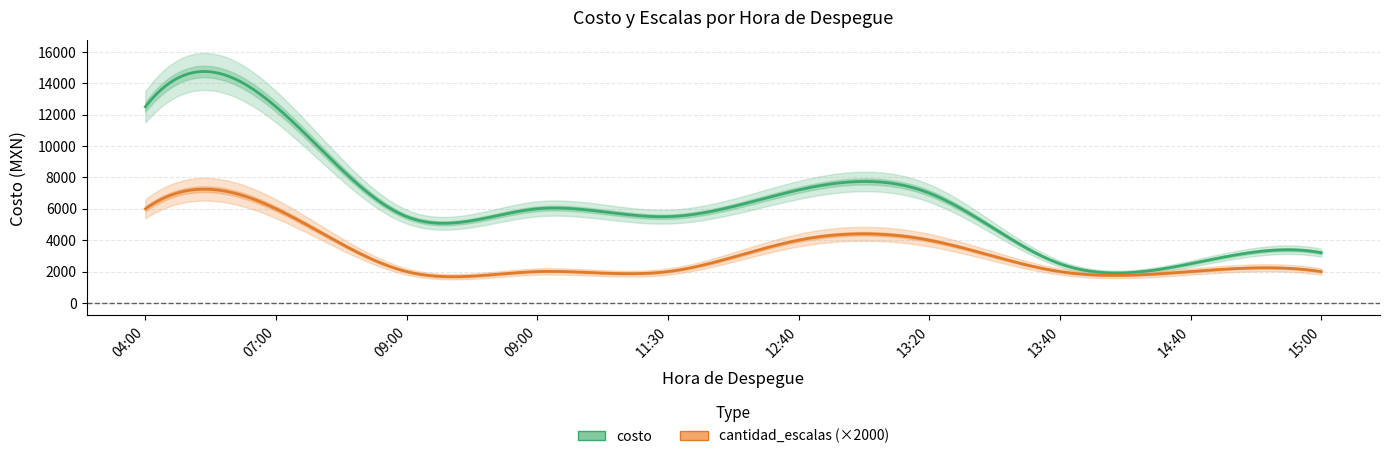

What is the difference between the maximum and minimum values in the costo series?

10000